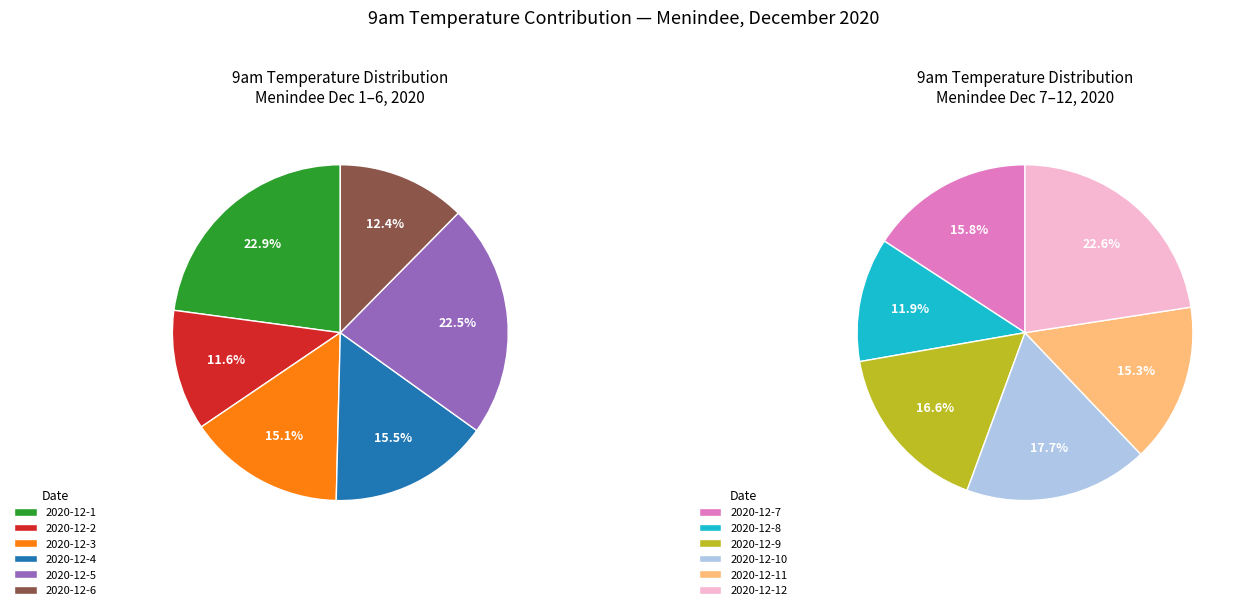

Between 2020-12-3 and 2020-12-8, which is larger?

2020-12-3